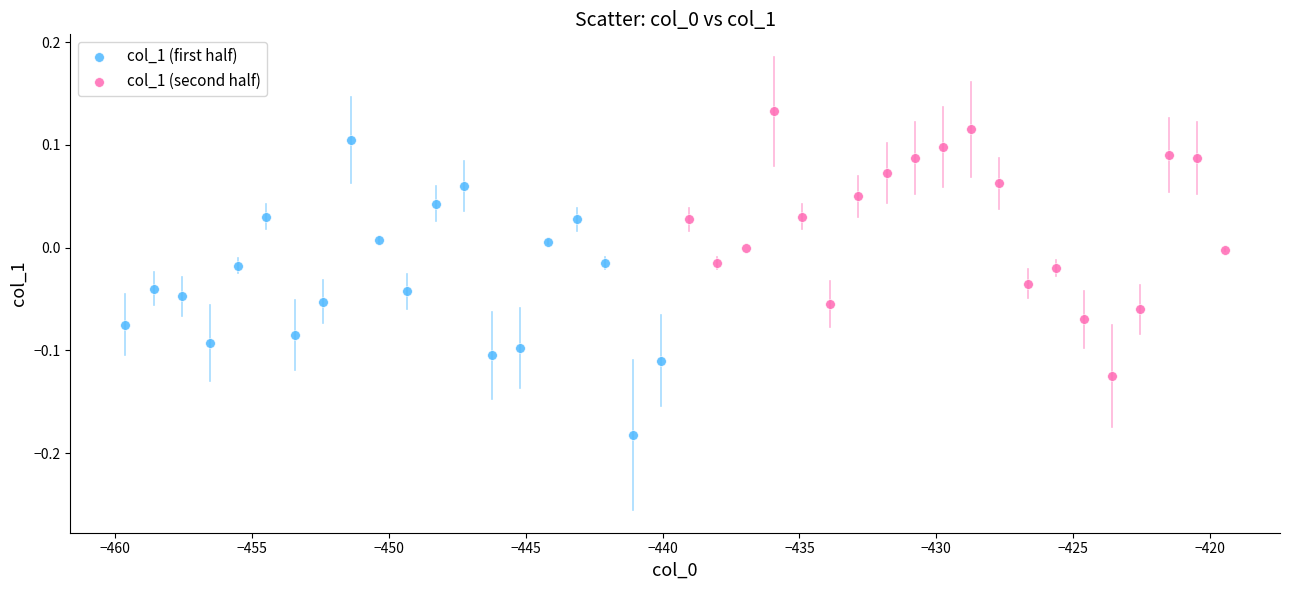

What are all the series names shown in the legend?

col_1 (first half), col_1 (second half)